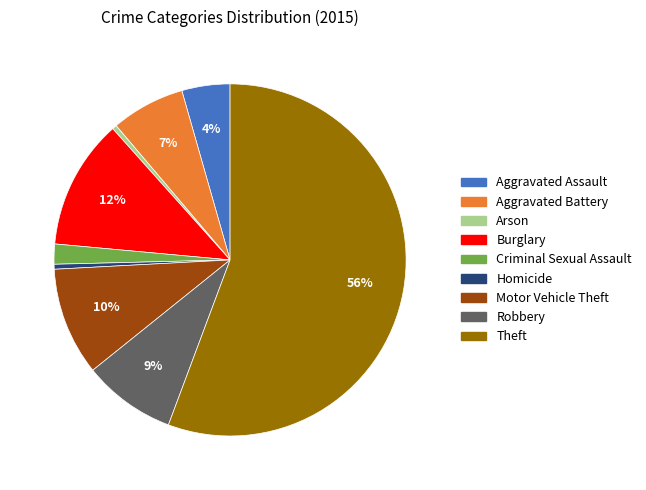

To the nearest percent, what is the average slice percentage?

11%